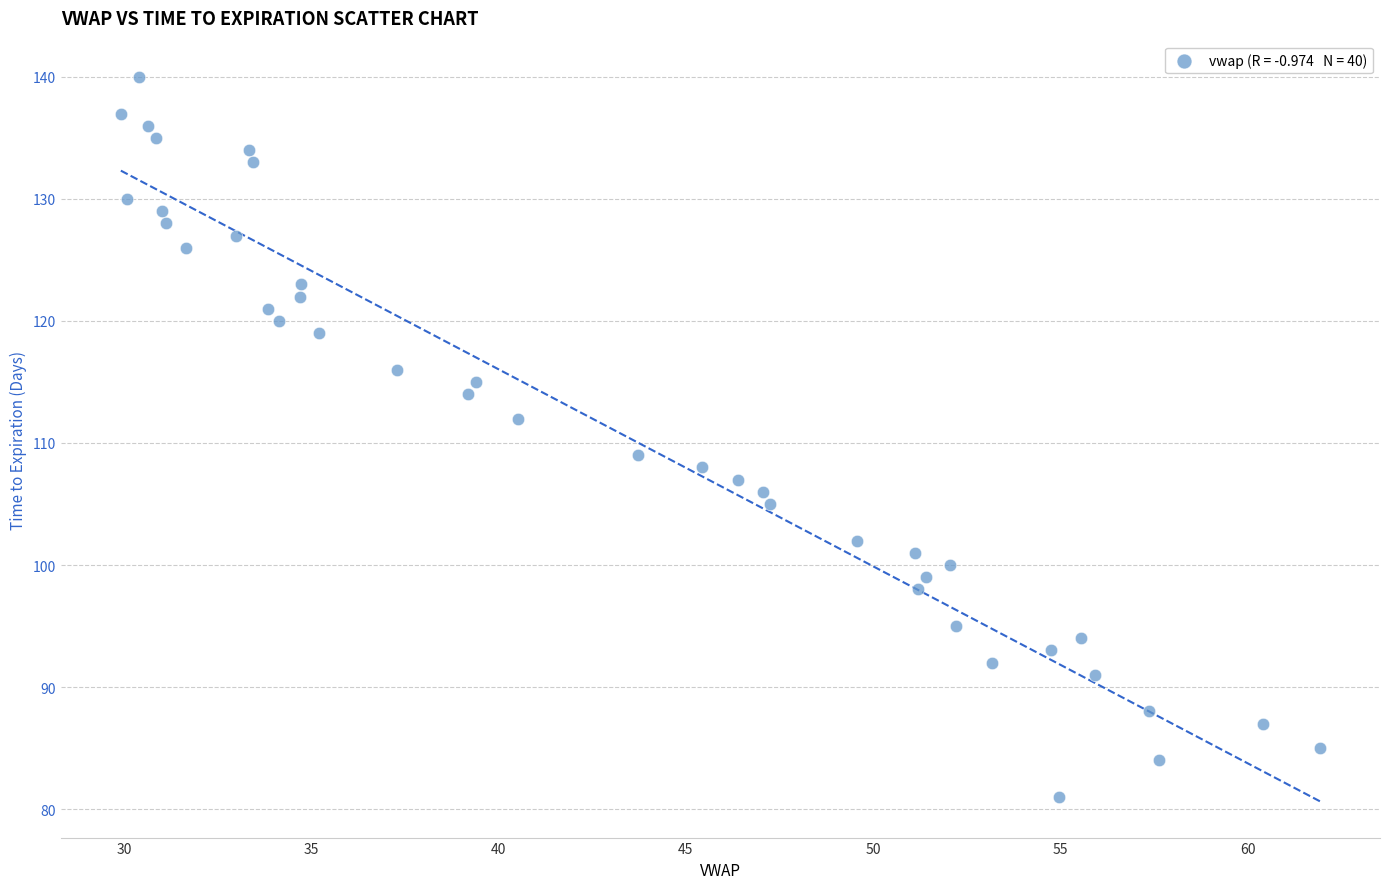

What Y value in the scatter plot is closest to 110?

109